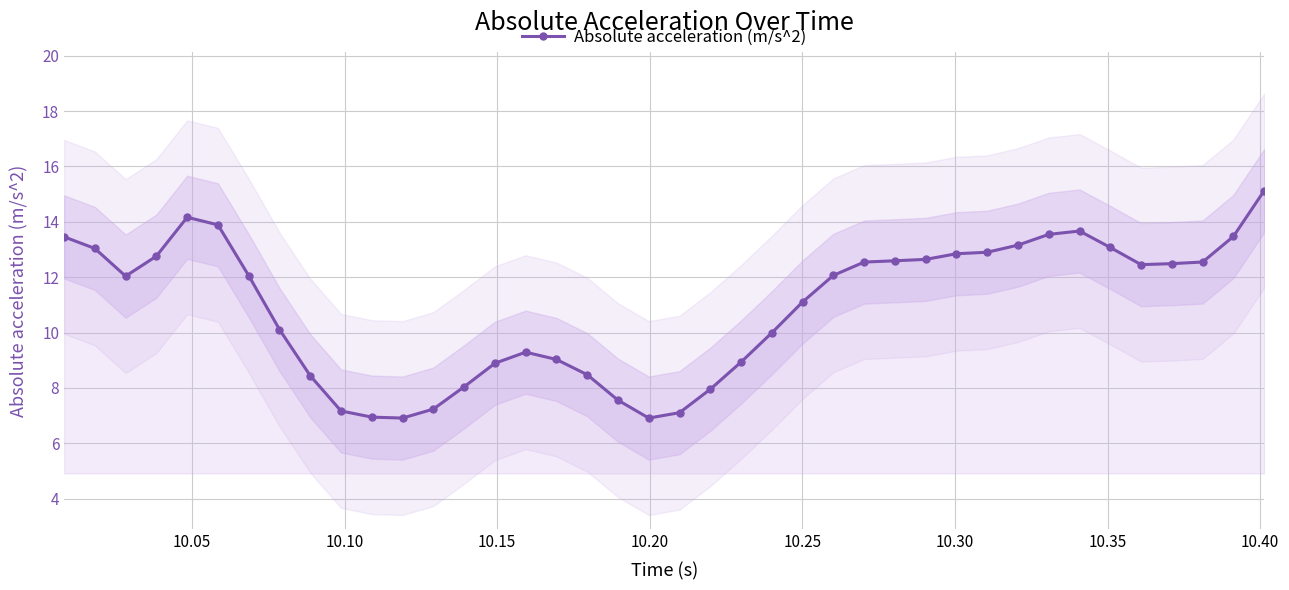

True or false: Absolute acceleration (m/s^2) has more than 0 interior local peaks.

True